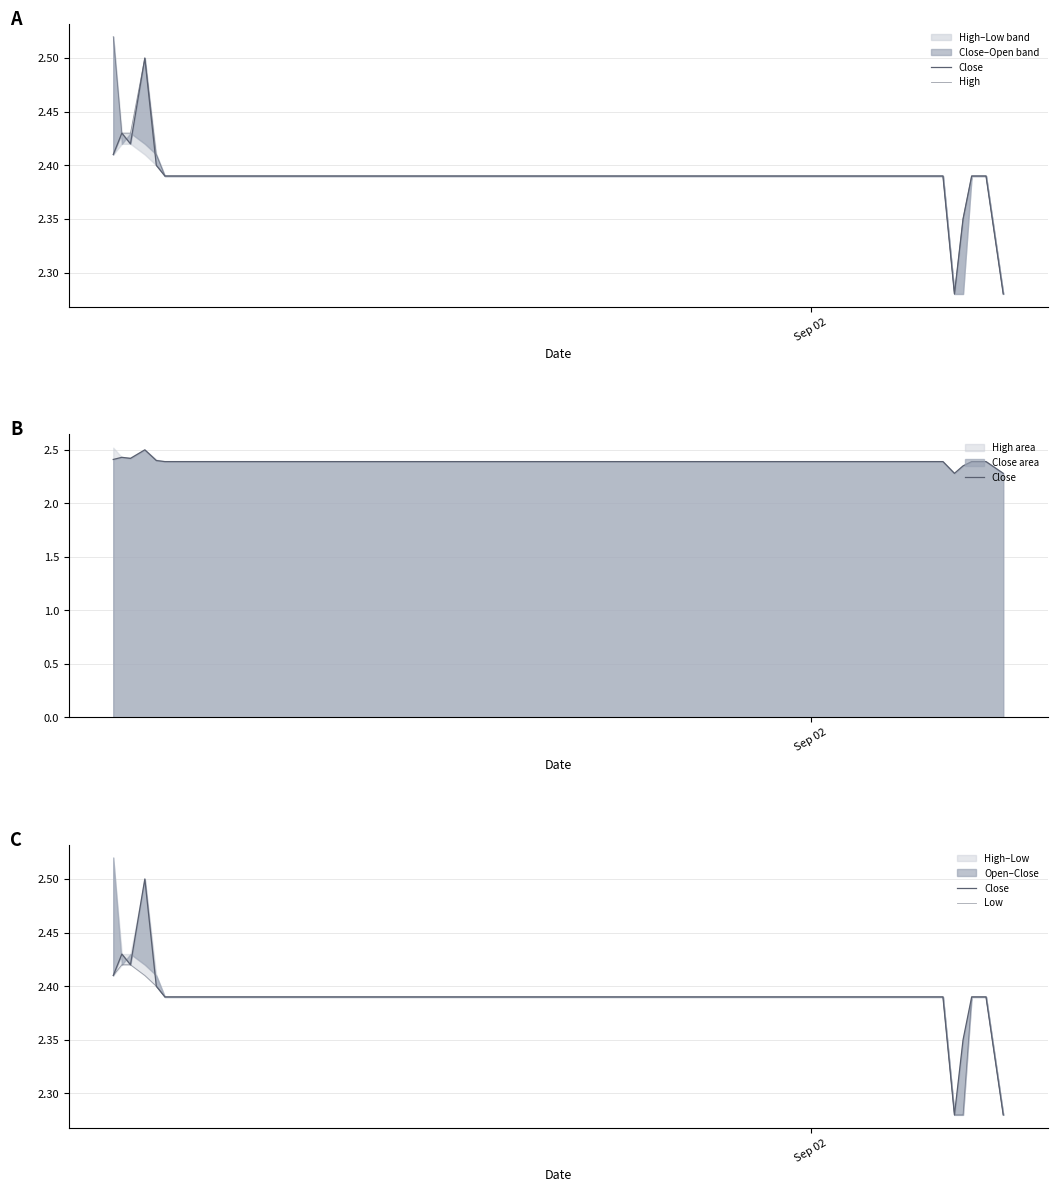

Reading left to right, transcribe all the data shown in this chart.

Close: 2.4	2.4	2.4	2.5	2.4	2.4	2.4	2.4	2.4	2.4	2.4	2.3	2.4	2.4	2.4	2.3
High: 2.5	2.4	2.4	2.5	2.4	2.4	2.4	2.4	2.4	2.4	2.4	2.3	2.4	2.4	2.4	2.3
Low: 2.4	2.4	2.4	2.4	2.4	2.4	2.4	2.4	2.4	2.4	2.4	2.3	2.3	2.4	2.4	2.3